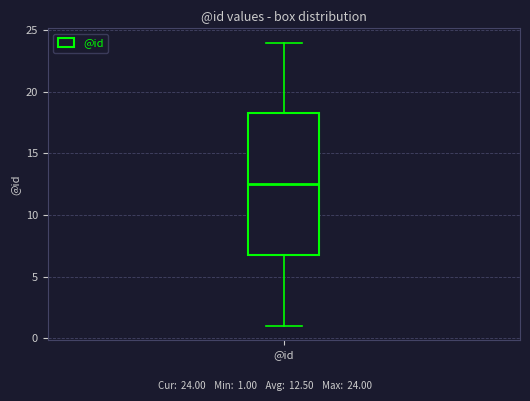

Read this box plot against the y-axis: the position of the median line, the range covered by the box, and the ends of both whiskers. The values are not printed on the chart, so give them approximately, as read against the axis.

median 12.5, box 7.0 to 18.5, whiskers 1.0 to 24.0